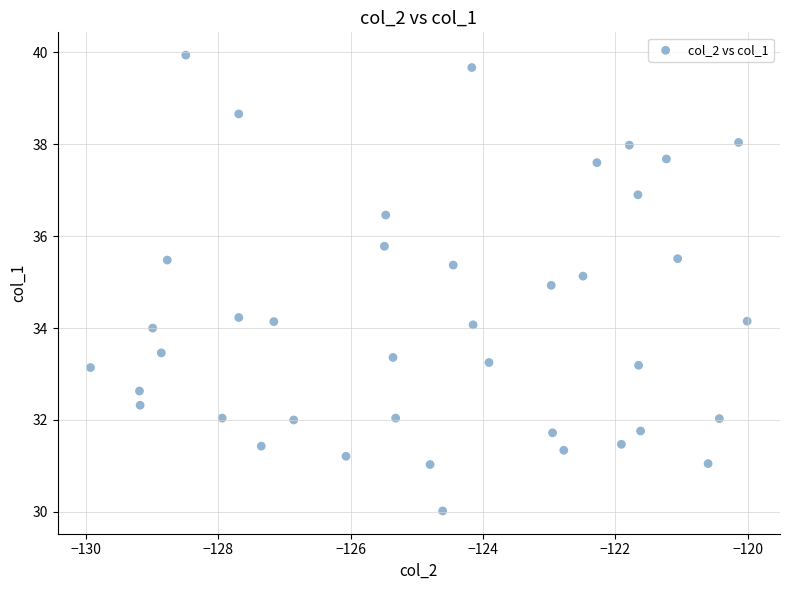

What is the range of Y values (max minus min)?

9.9